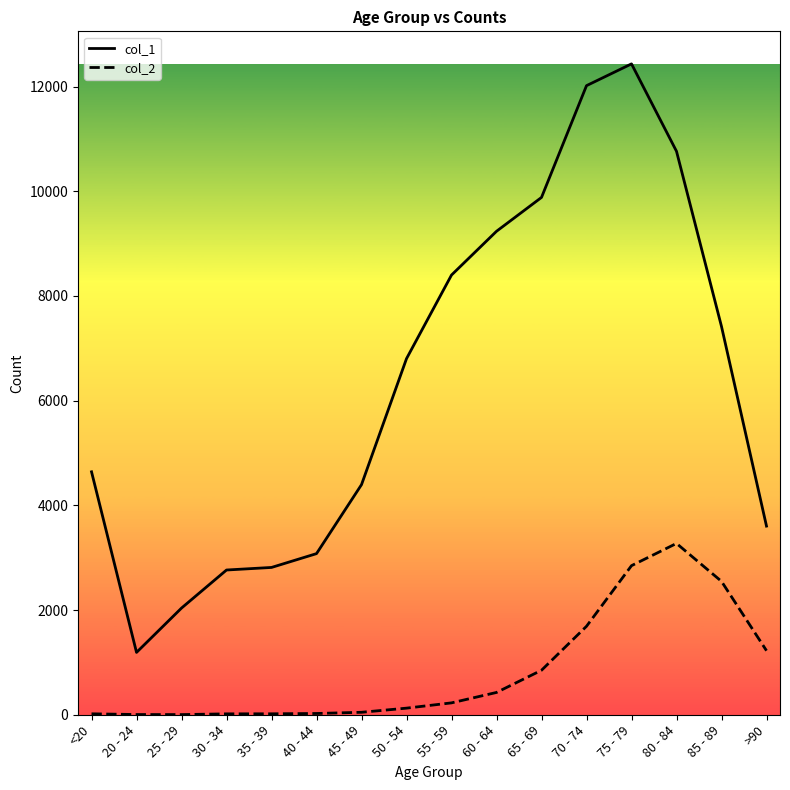

List the series in order of their overall mean, lowest first.

col_2, col_1